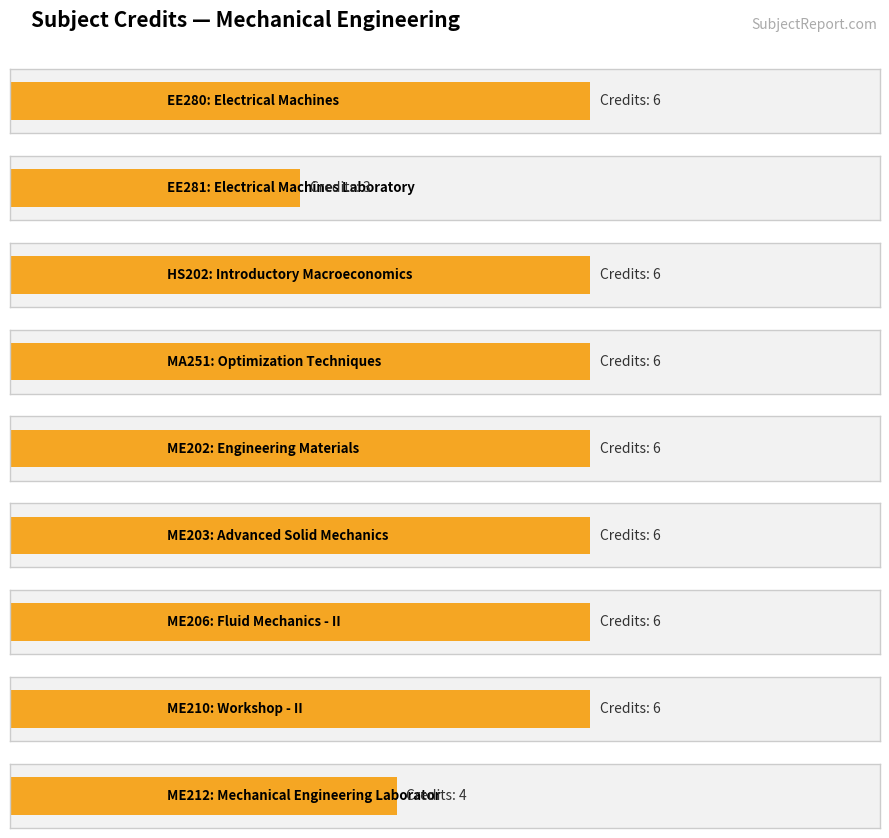

What is the label of the 1st bar from the left?

EE280